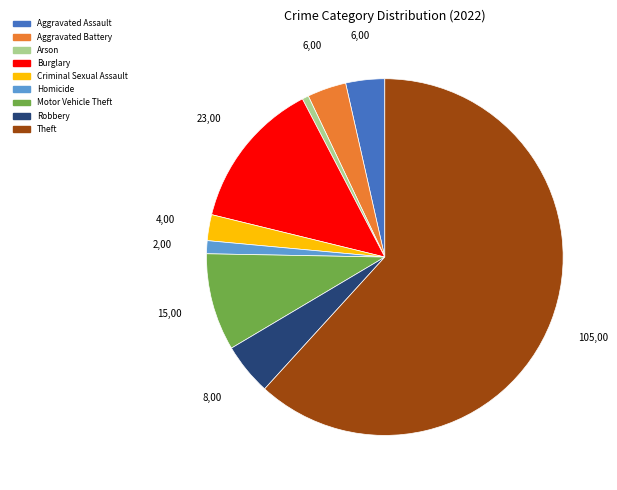

Approximately how many times larger is the value at Homicide compared to Arson?

2.0